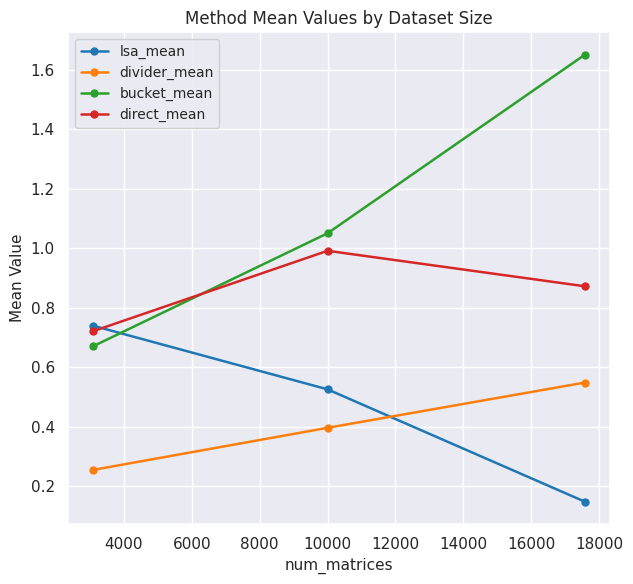

Which series has the largest range (max minus min)?

bucket_mean